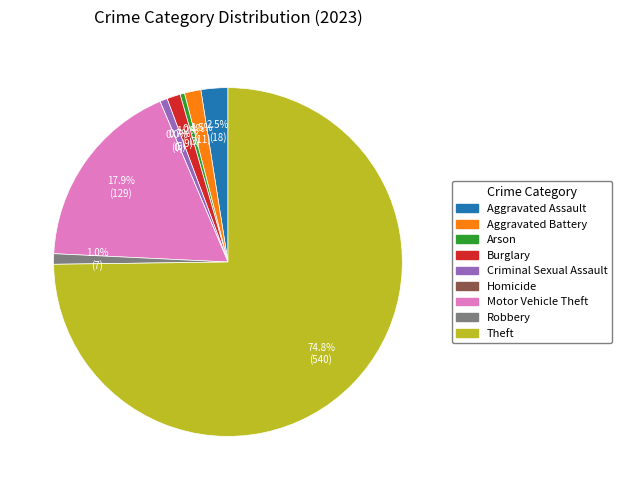

To the nearest percent, what portion does Robbery represent?

1%